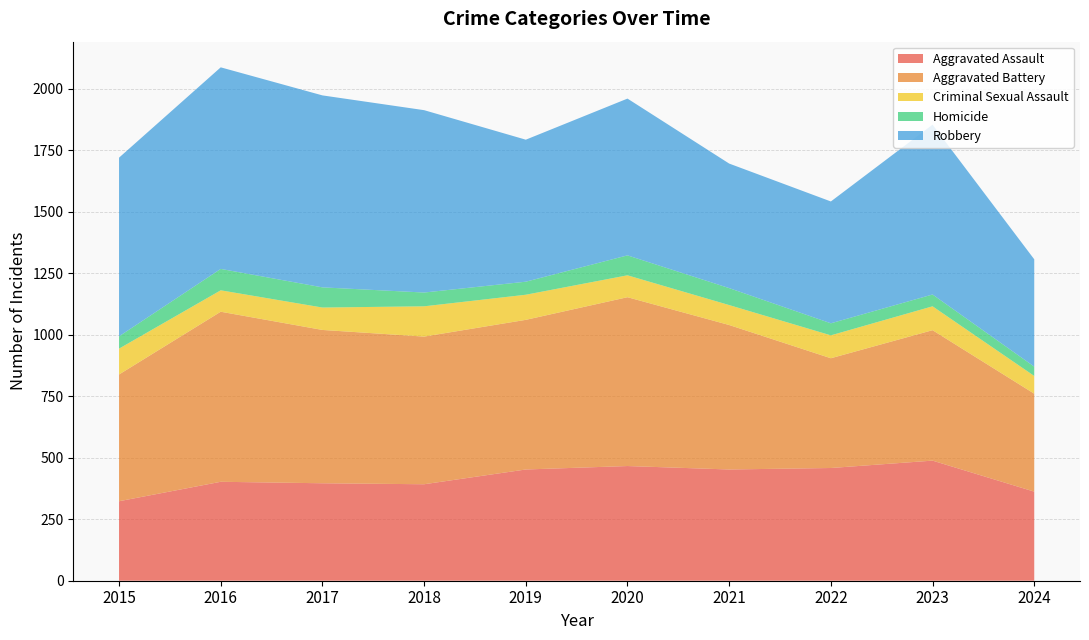

Reading right to left, extract all data points from this chart.

Aggravated Assault: 362	488	458	452	466	452	392	396	402	323
Aggravated Battery: 398	530	446	587	686	608	600	623	691	515
Criminal Sexual Assault: 72	97	93	81	89	102	123	91	87	105
Homicide: 38	48	49	69	81	53	56	82	87	50
Robbery: 436	690	495	506	637	577	741	780	819	726